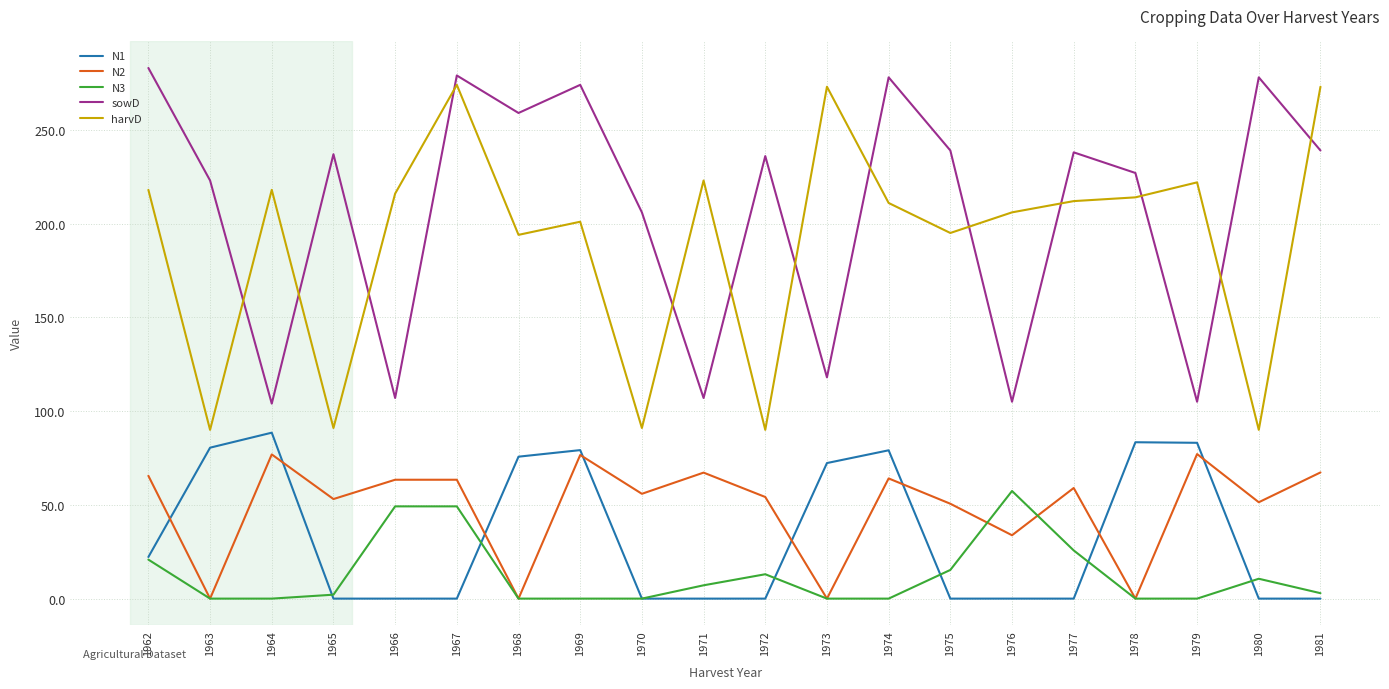

At which category does N2 reach its first local valley?

1963